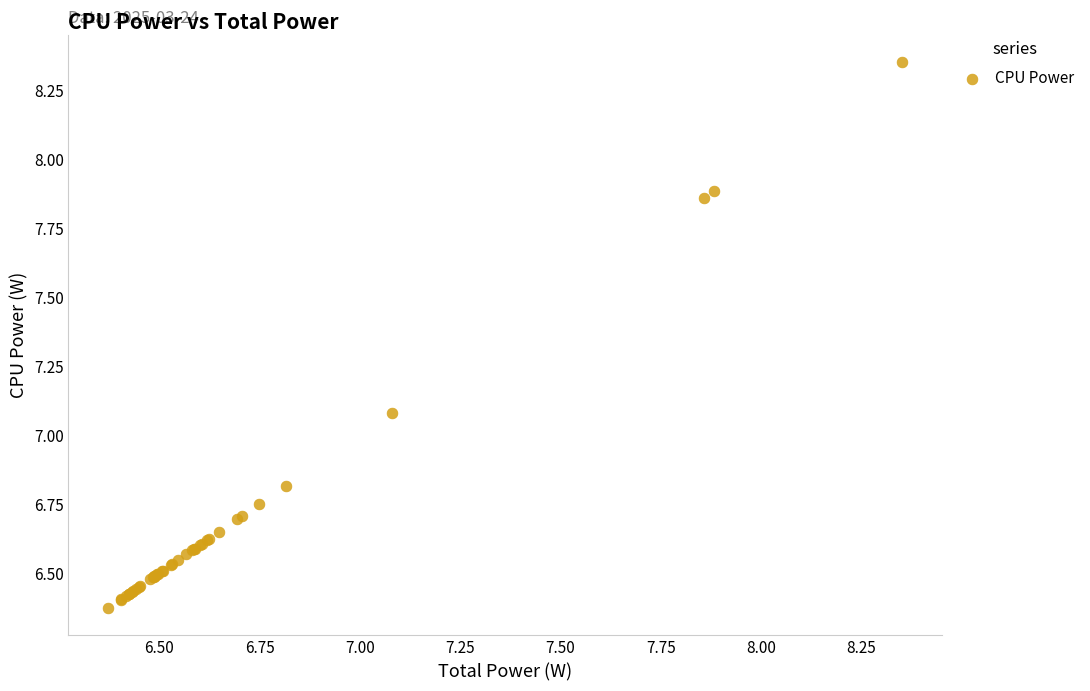

What Y value in the scatter plot is closest to 7?

7.1